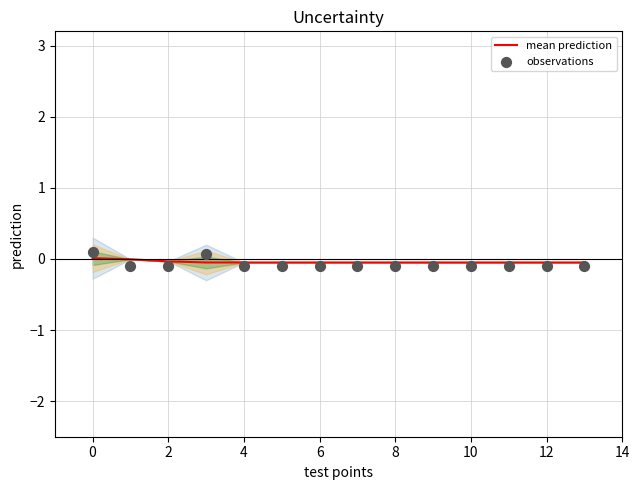

At how many categories does at least one series exceed 0?

2